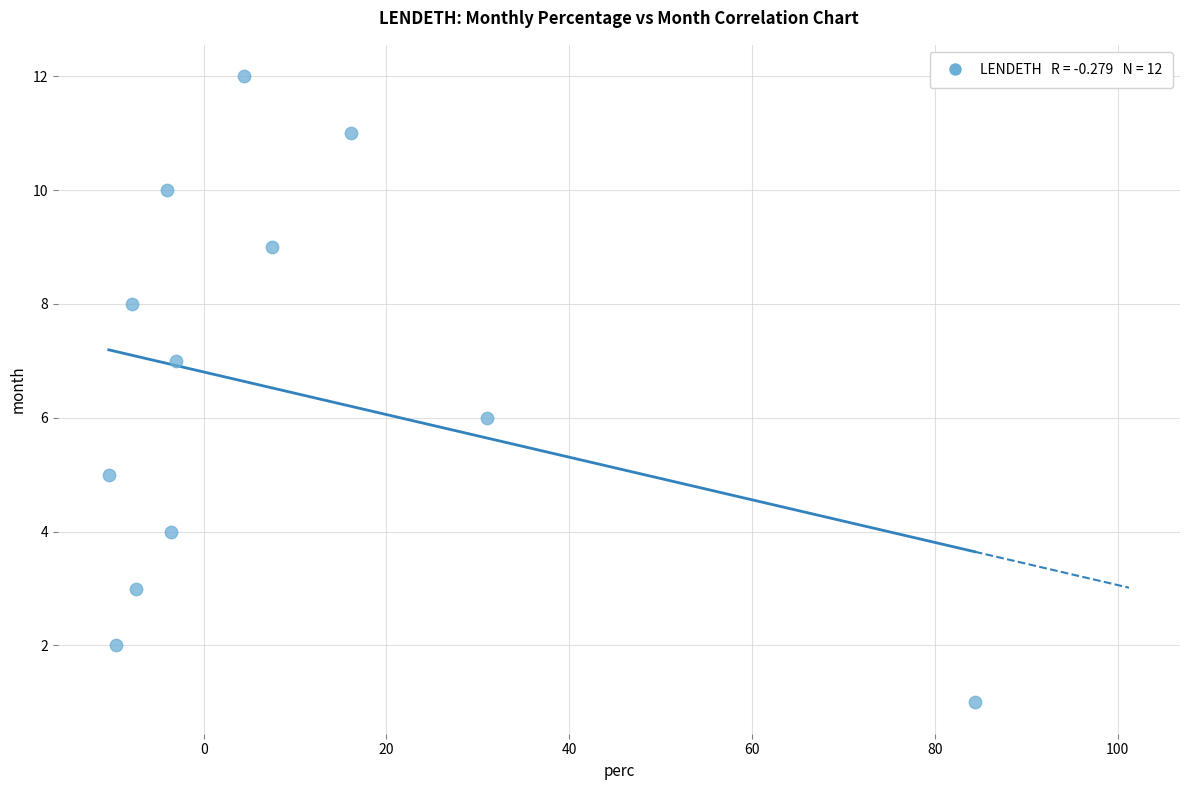

What is the range of Y values (max minus min)?

11